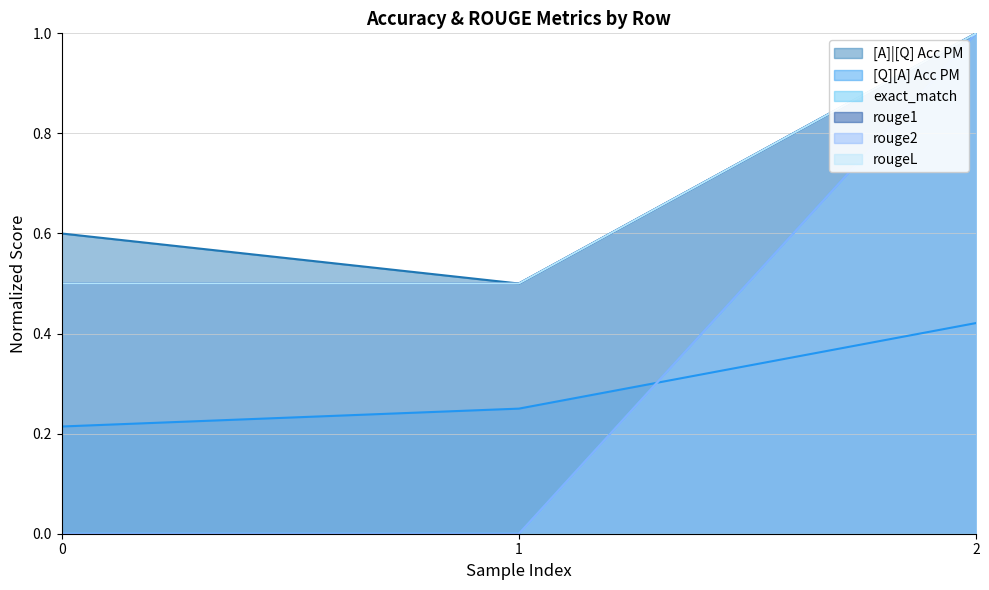

At how many categories does at least one series exceed 0?

3